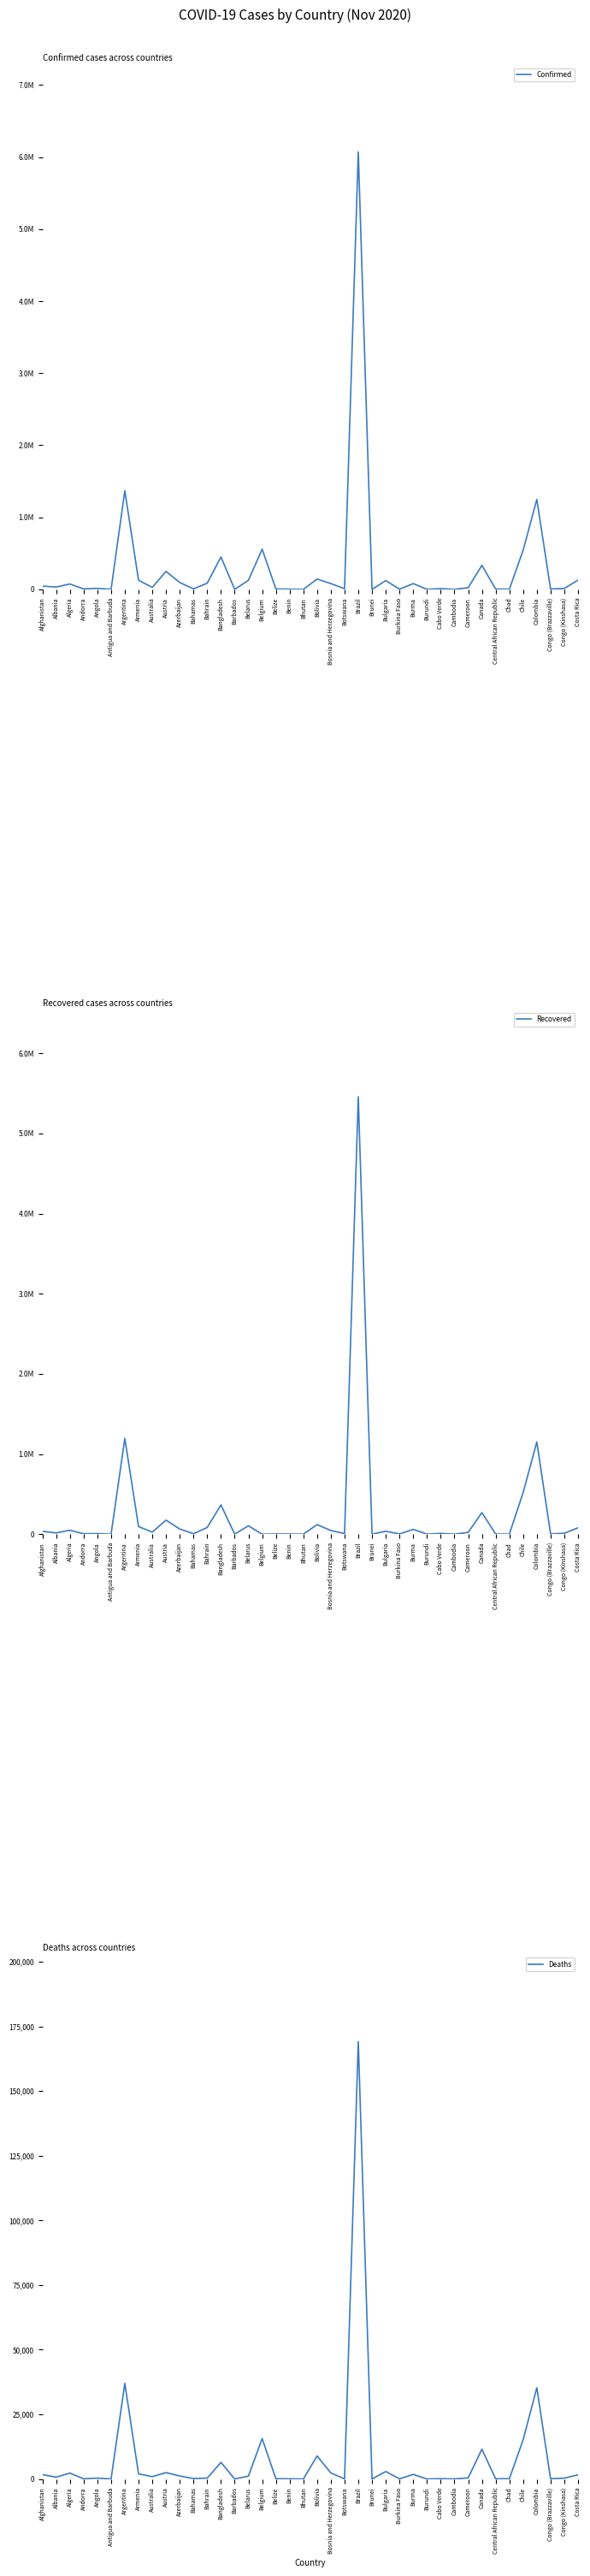

At which label does Recovered reach its minimum?

Belgium